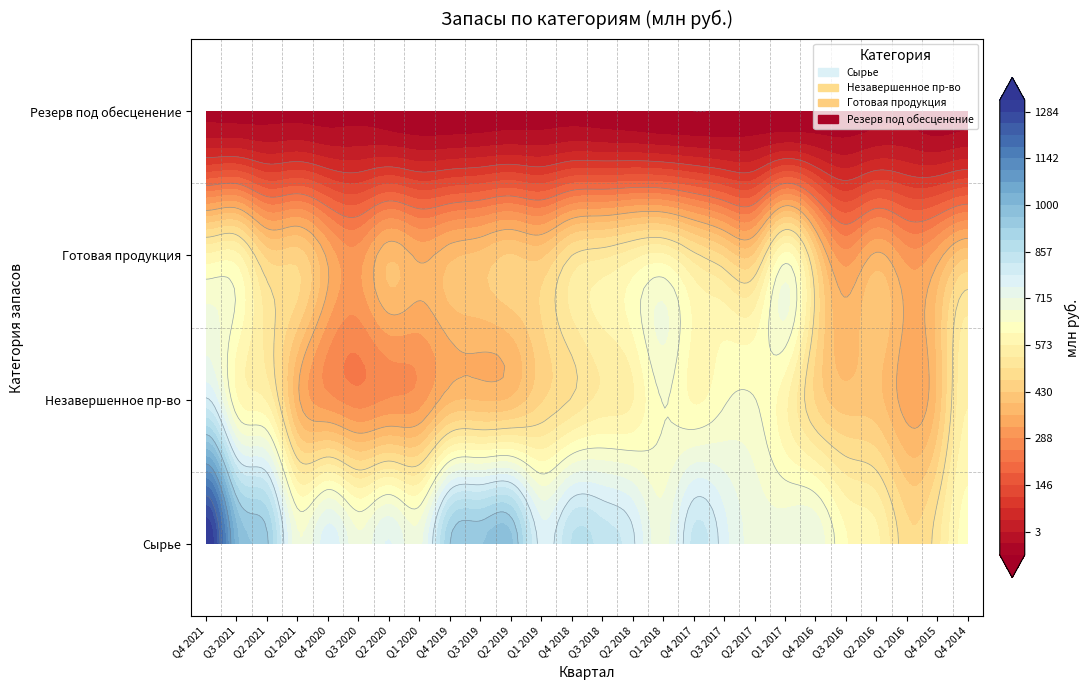

Between Q1 2017 and Q4 2016, which is larger?

Q4 2016